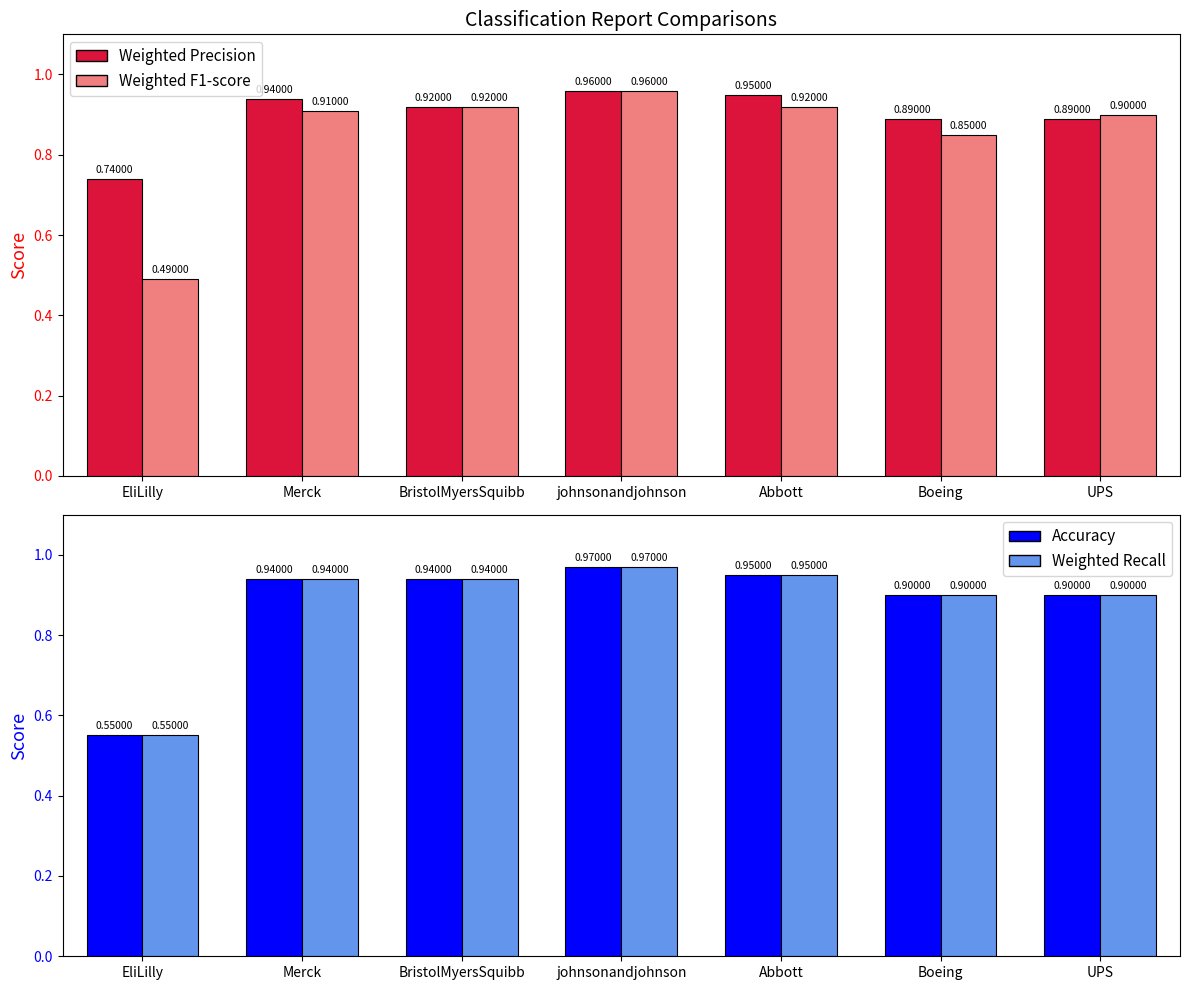

How many series are shown in this chart?

4